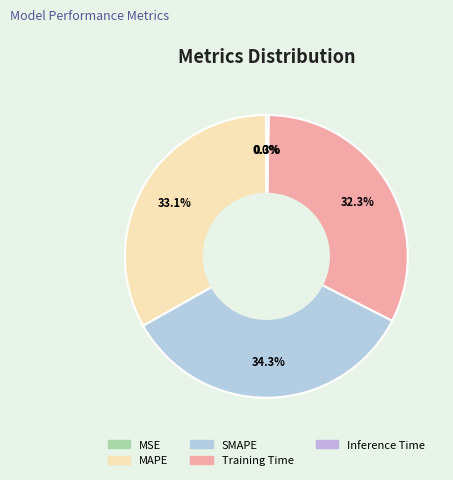

Rank the categories by value from highest to lowest.

SMAPE, MAPE, Training Time, Inference Time, MSE